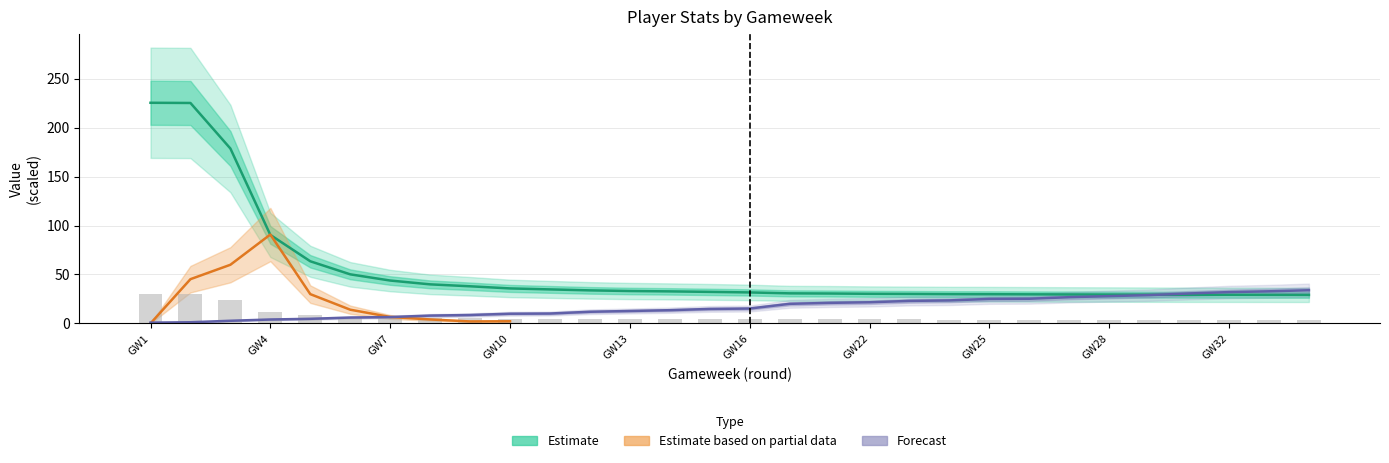

How many groups of bars are there?

30